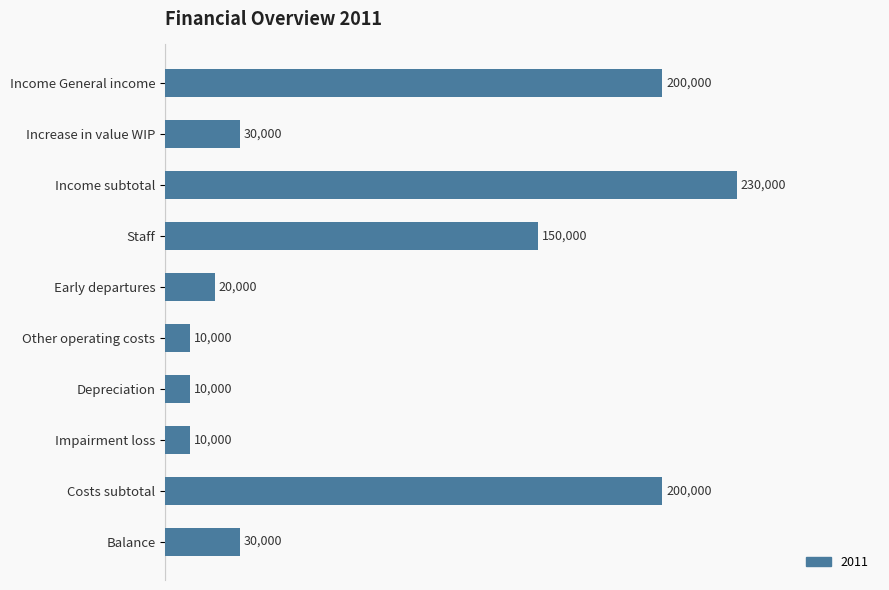

At which category does the chart reach its peak across all series?

Income subtotal